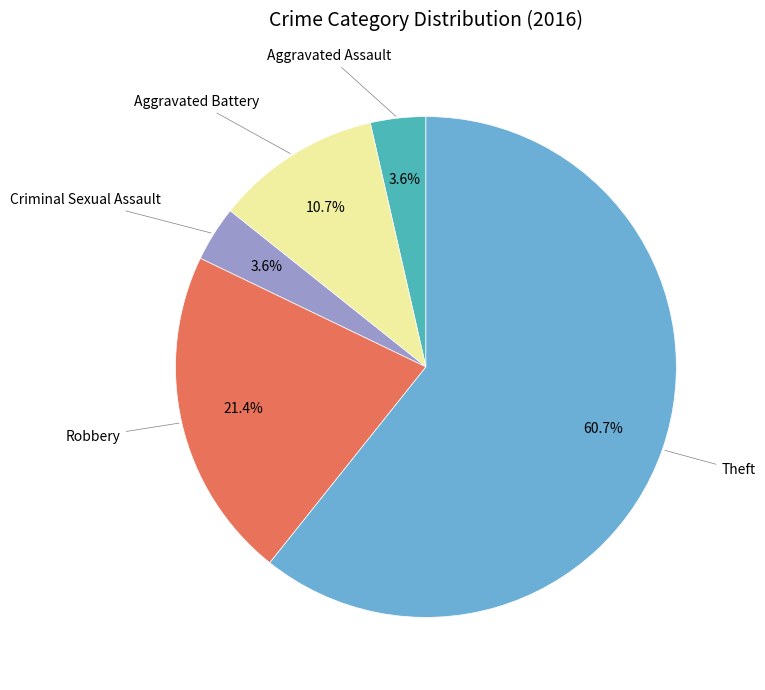

Is there any slice that represents more than half of the pie?

Yes